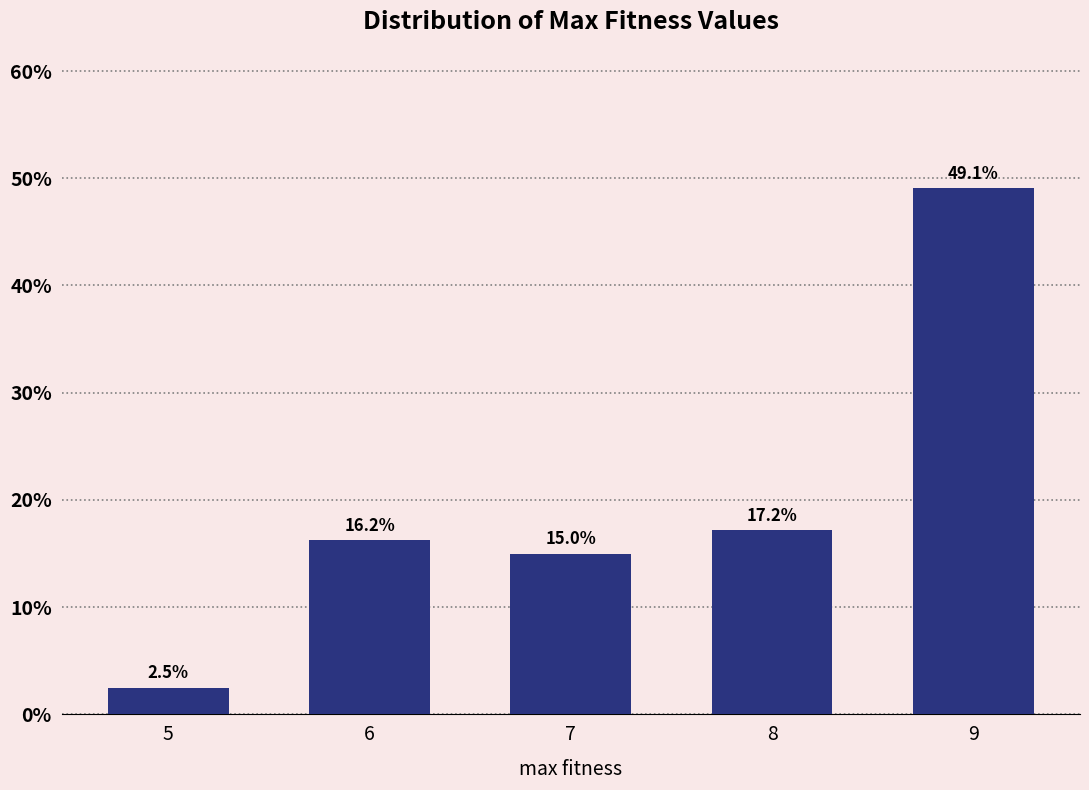

What is the value of the 5th bar from the left?

49.1